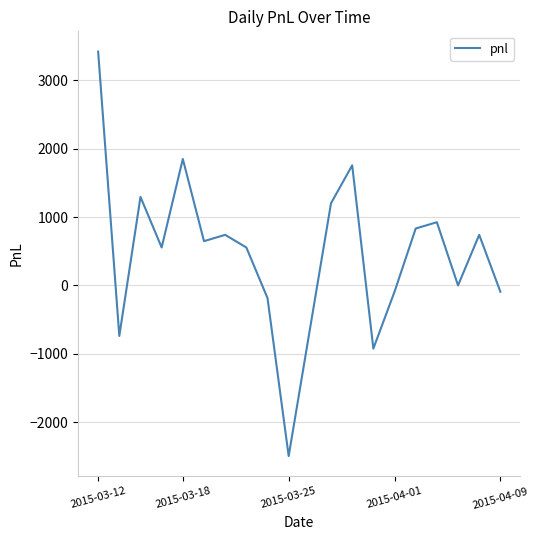

Count the number of categories in the chart.

20